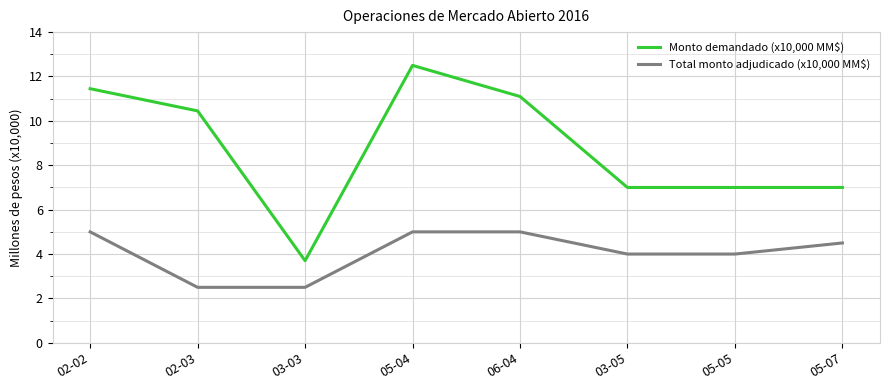

What position from the left is 02-03?

2